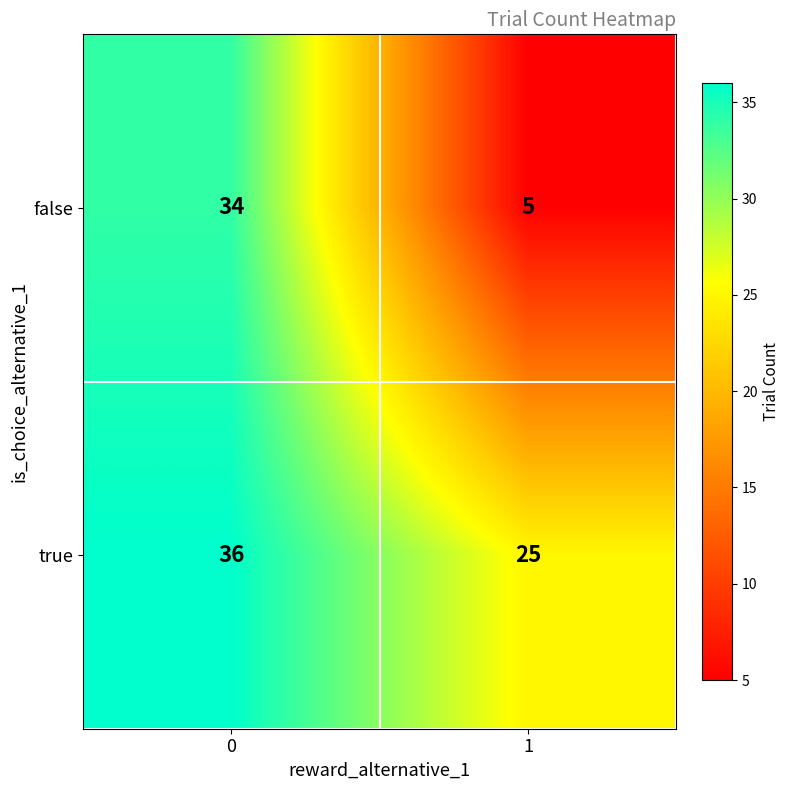

What value does the false series have at 0?

34